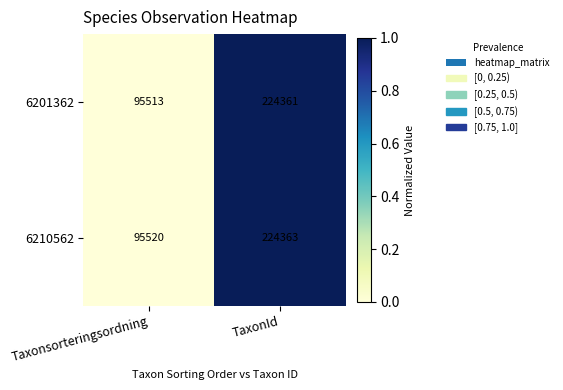

The 6210562 series shows 224363 at TaxonId. True or false?

True